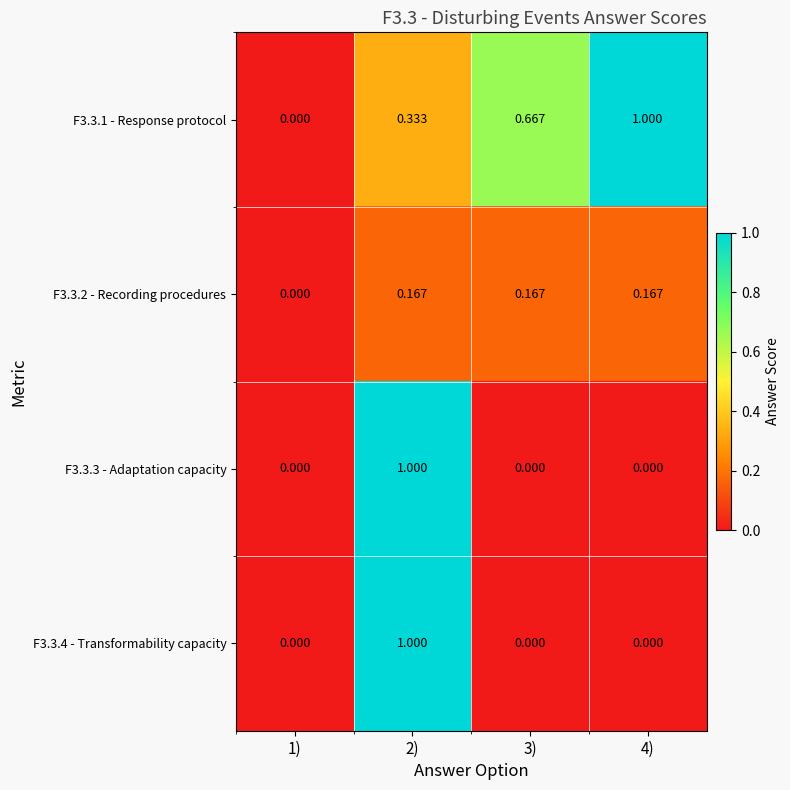

What is the spread (max minus min) of values at 2)?

0.8